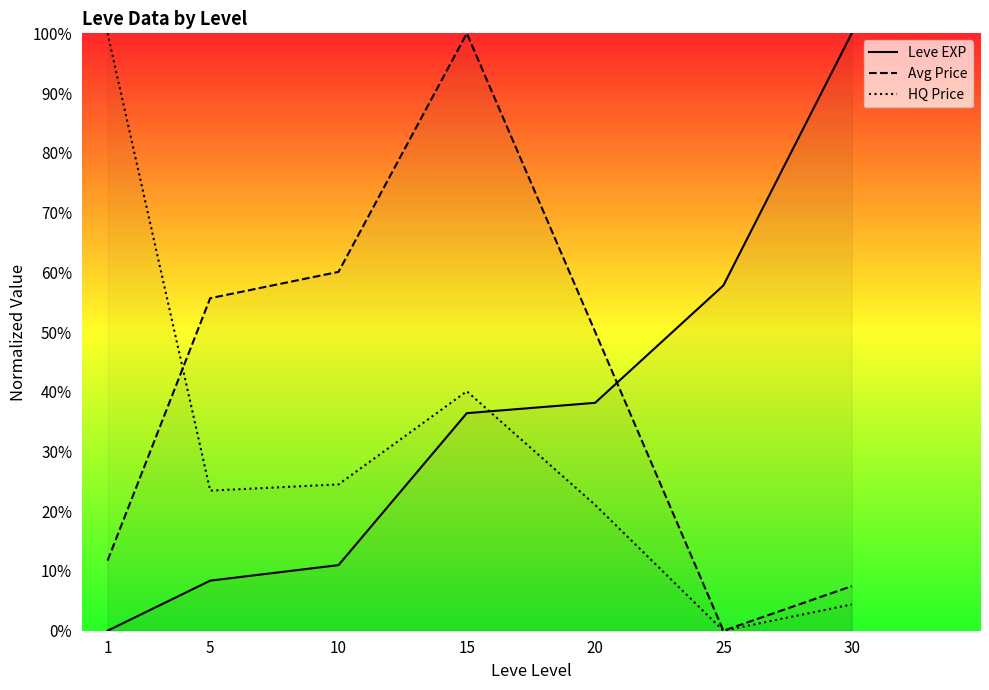

At which label does Leve EXP first exceed 36?

15